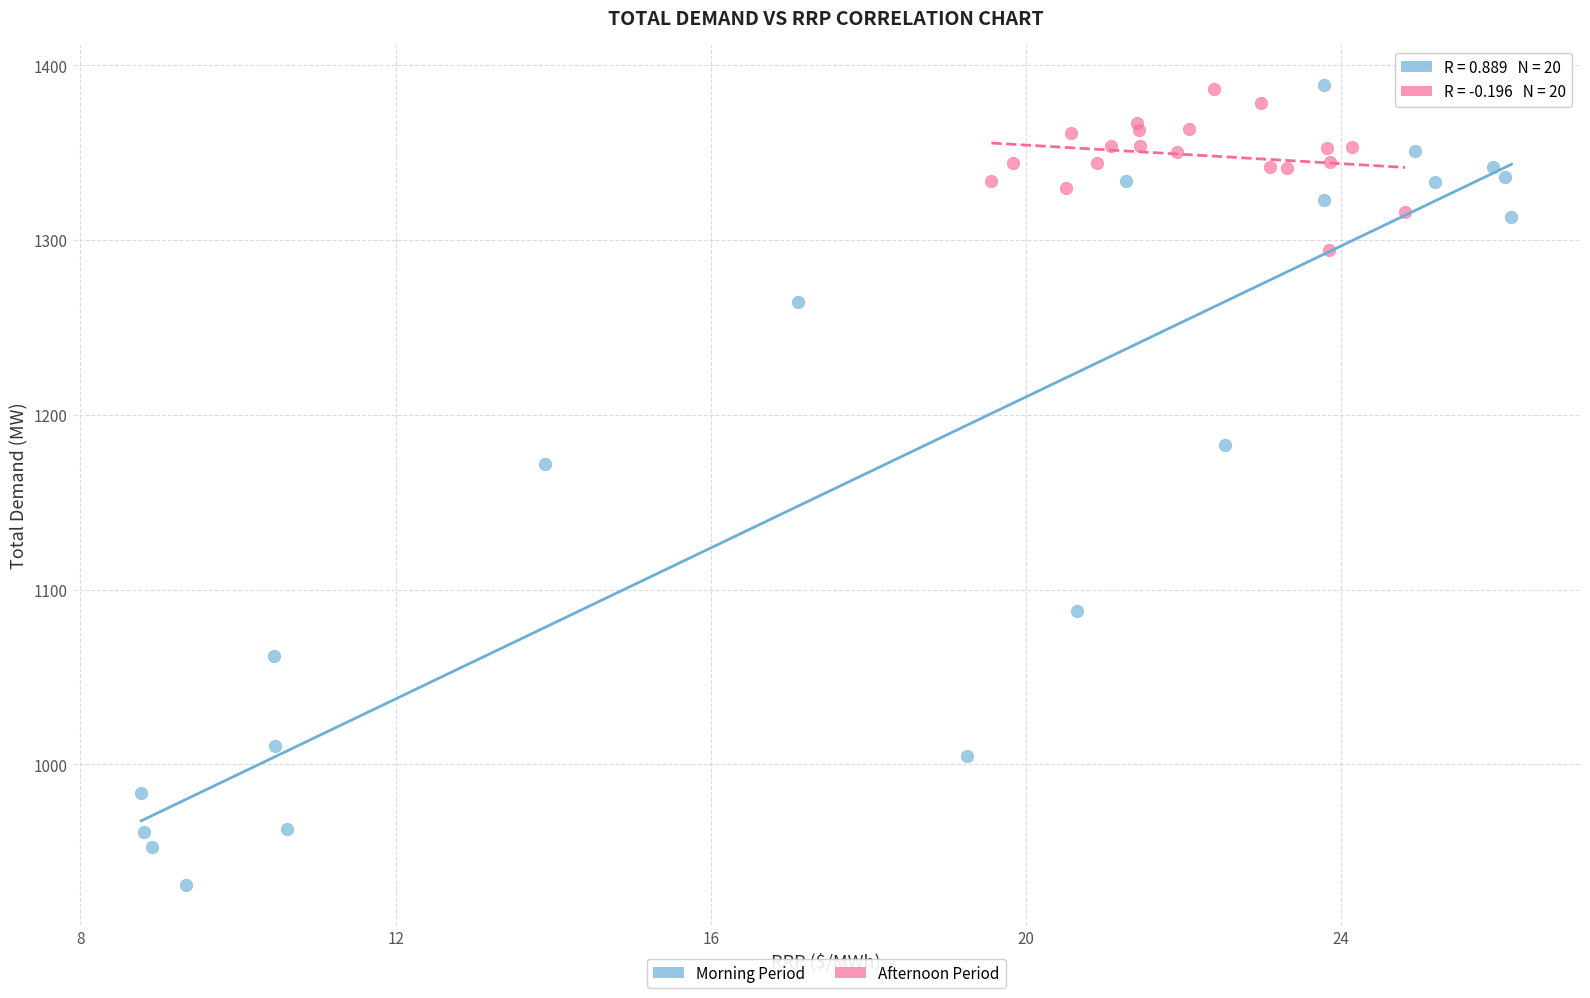

Which series has the largest Y range (max minus min)?

Morning Period